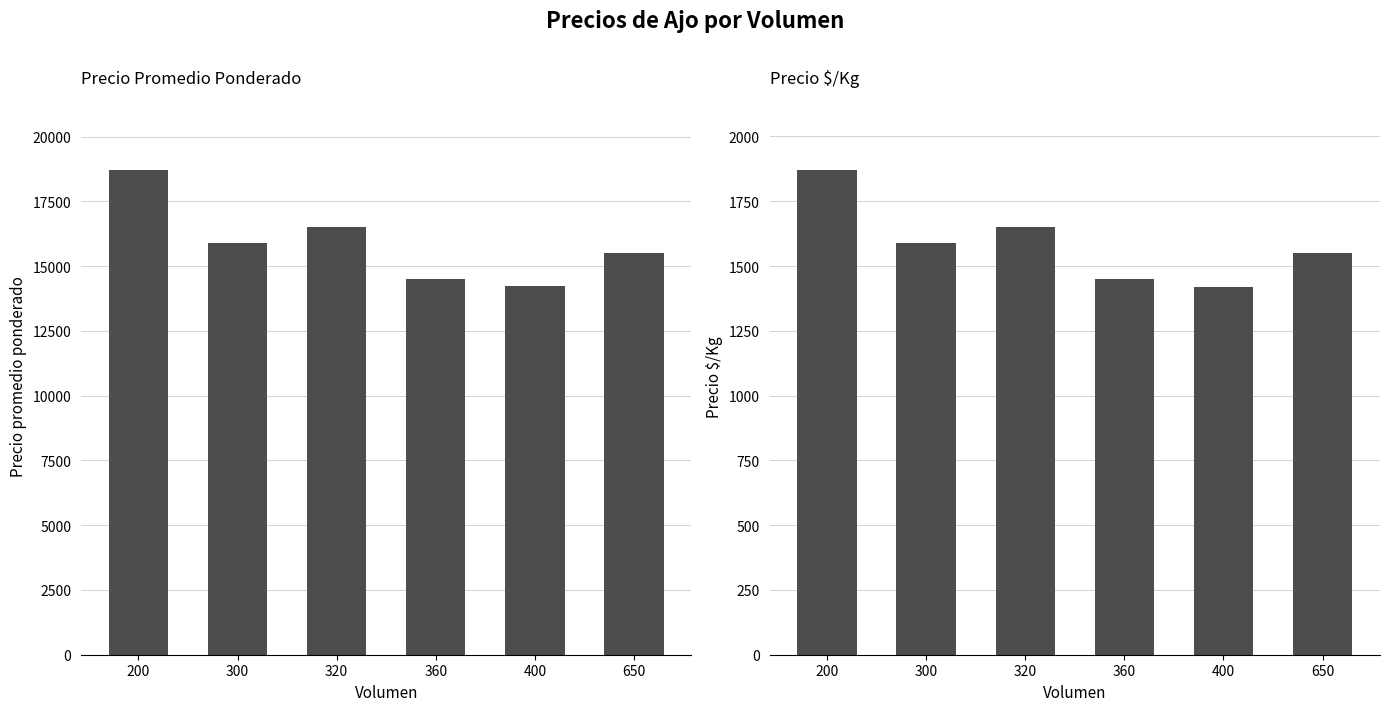

What is the value of the Precio $/Kg bar at the 4th from the left?

1450